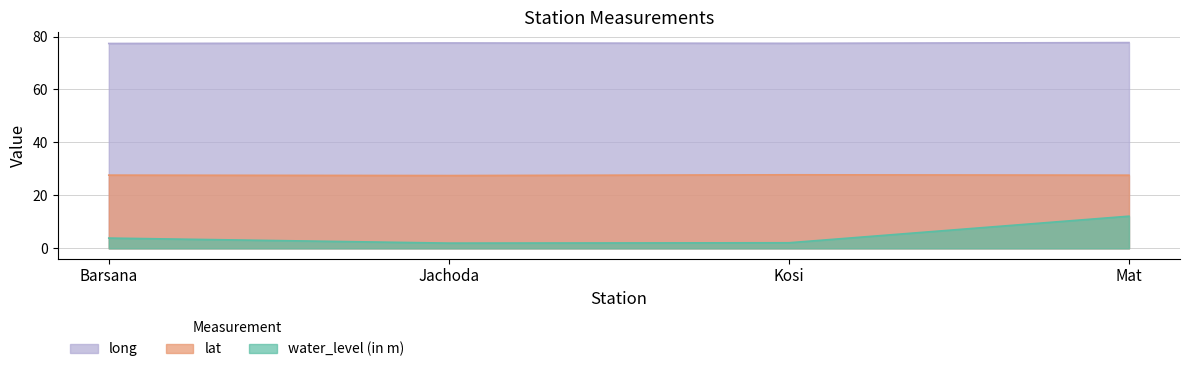

What is the value of the long point at the 3rd from the left?

77.4